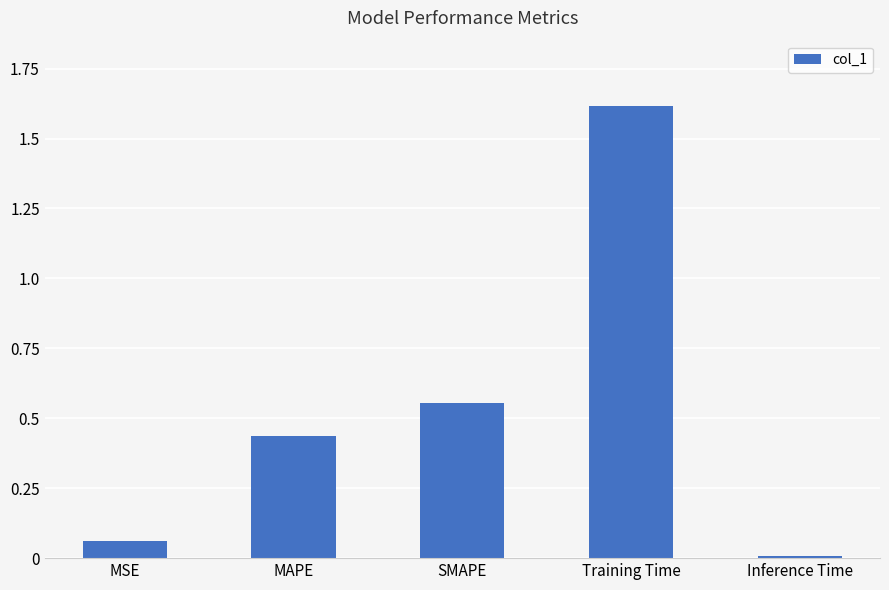

At which category does the chart reach its peak across all series?

Training Time